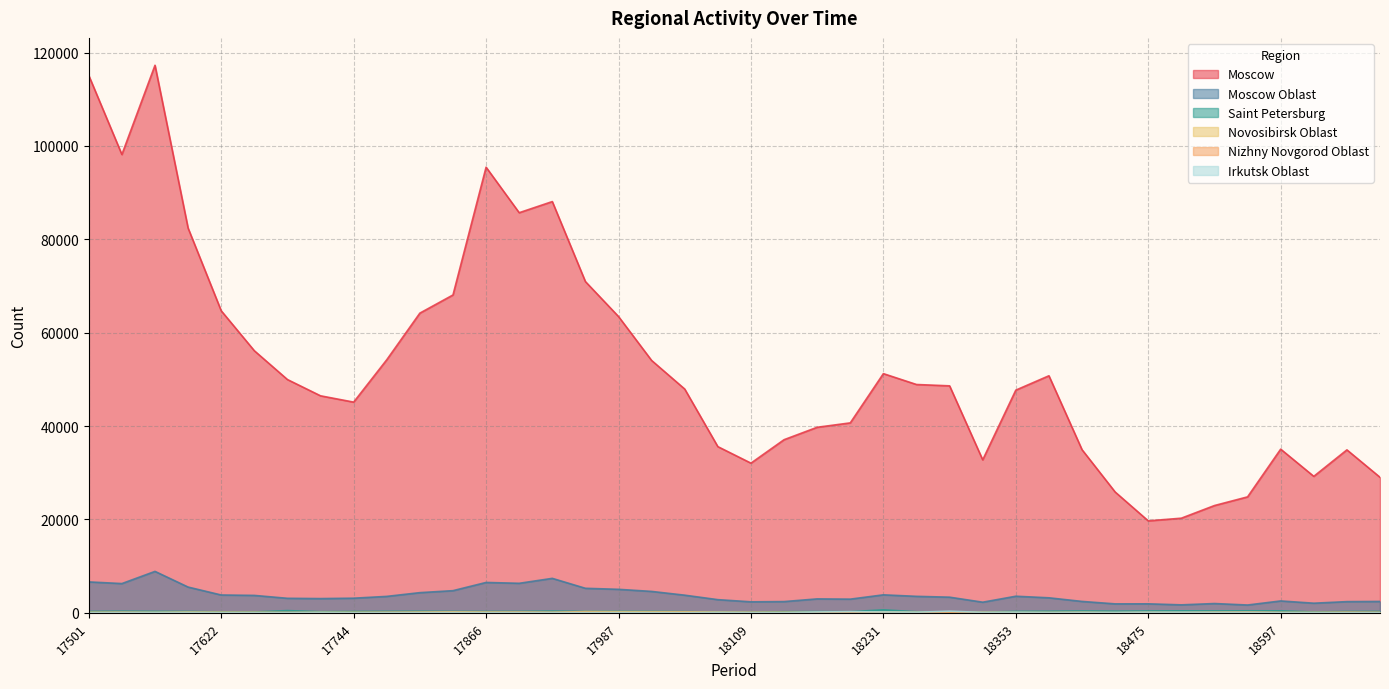

At which category is the sum across all series the highest?

17563